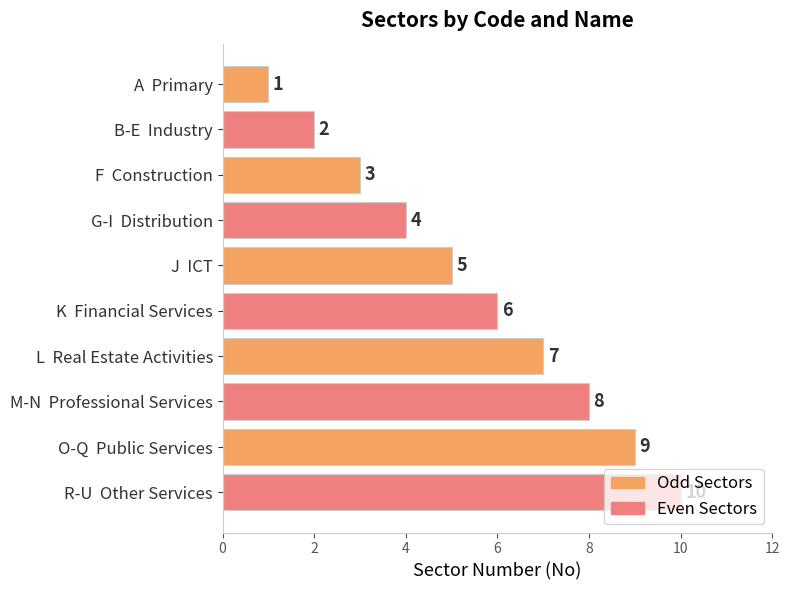

True or false: the data shows 4 at G-I  Distribution.

True